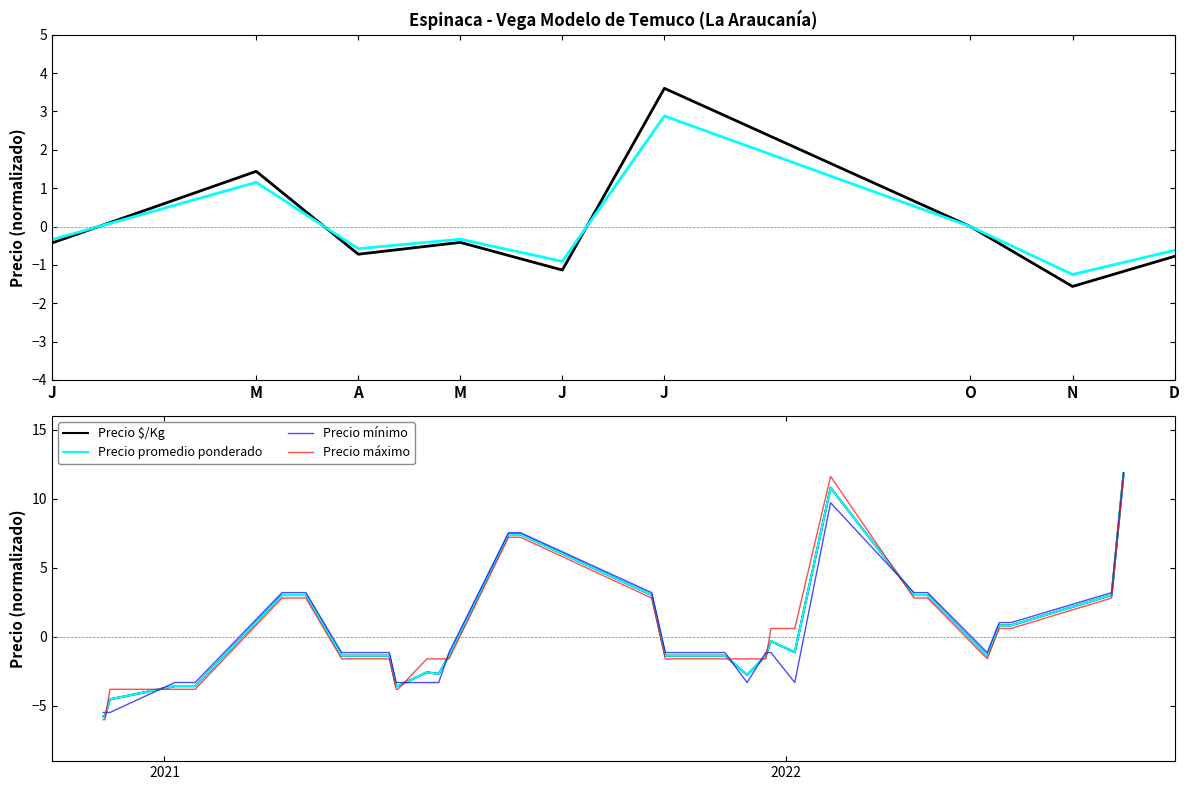

What are all the series names shown in the legend?

Precio $/Kg, Precio promedio ponderado, Precio mínimo, Precio máximo